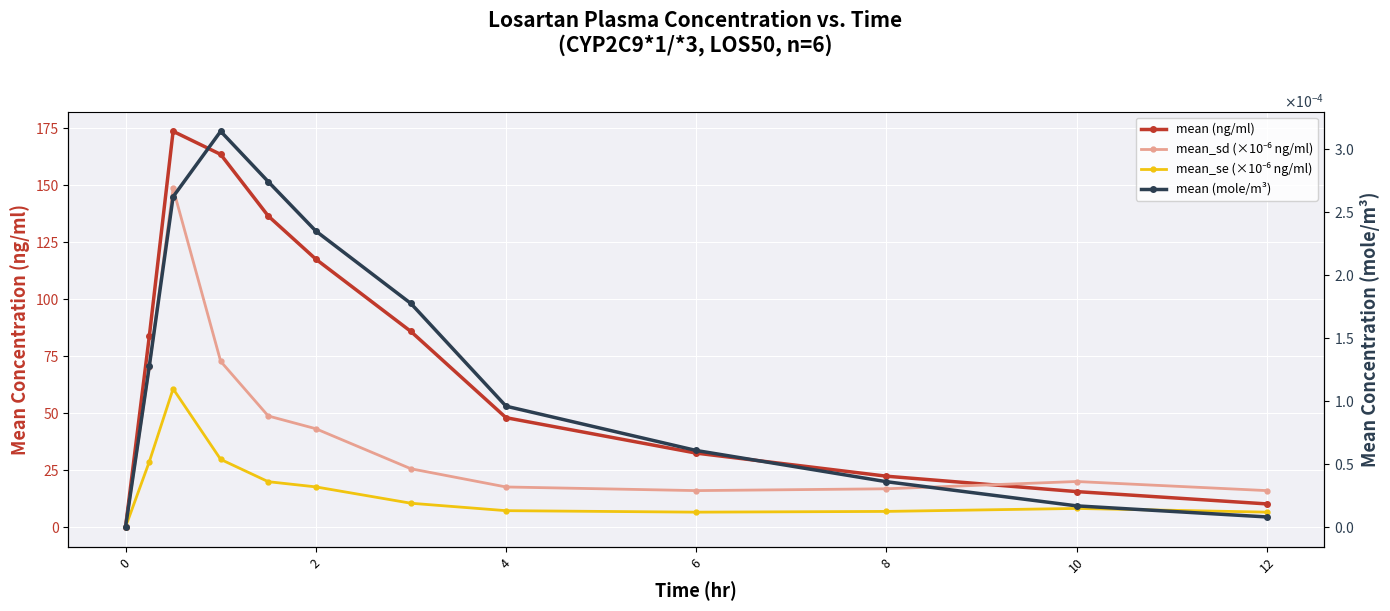

Rank the series by their average value, from highest to lowest.

mean (ng/ml), mean_sd (×10⁻⁶ ng/ml), mean_se (×10⁻⁶ ng/ml), mean (mole/m³)